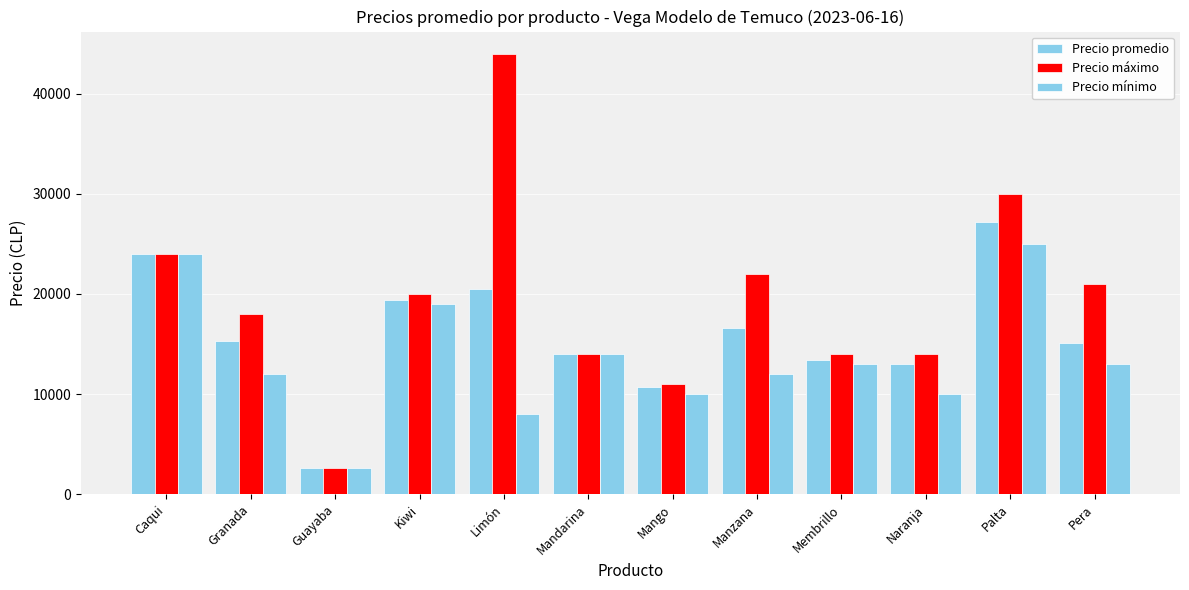

The value of Precio mínimo at Kiwi is 19000. True or false?

True